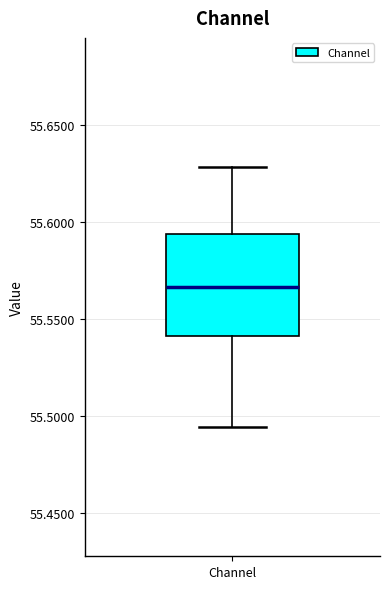

Read this box plot against the y-axis: the position of the median line, the range covered by the box, and the ends of both whiskers. The values are not printed on the chart, so give them approximately, as read against the axis.

median 55.565, box 55.540 to 55.595, whiskers 55.495 to 55.630